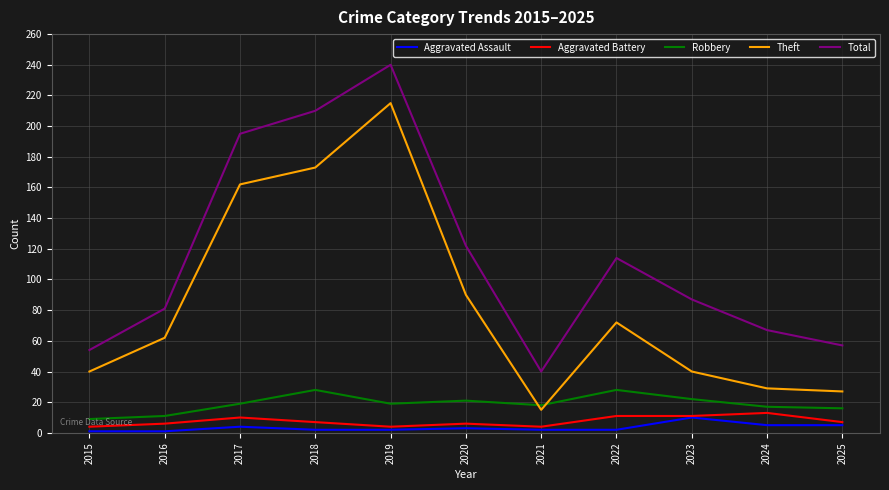

Count the number of categories in the chart.

11